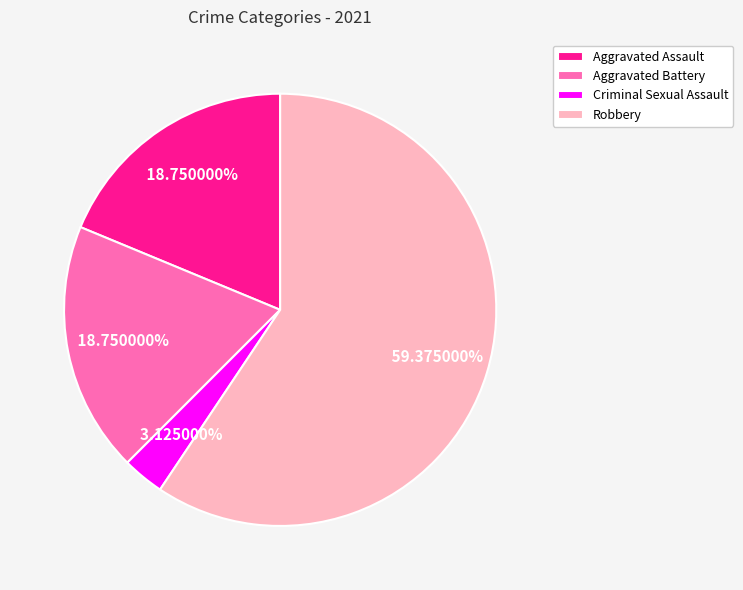

To the nearest percent, what portion does Criminal Sexual Assault represent?

3%